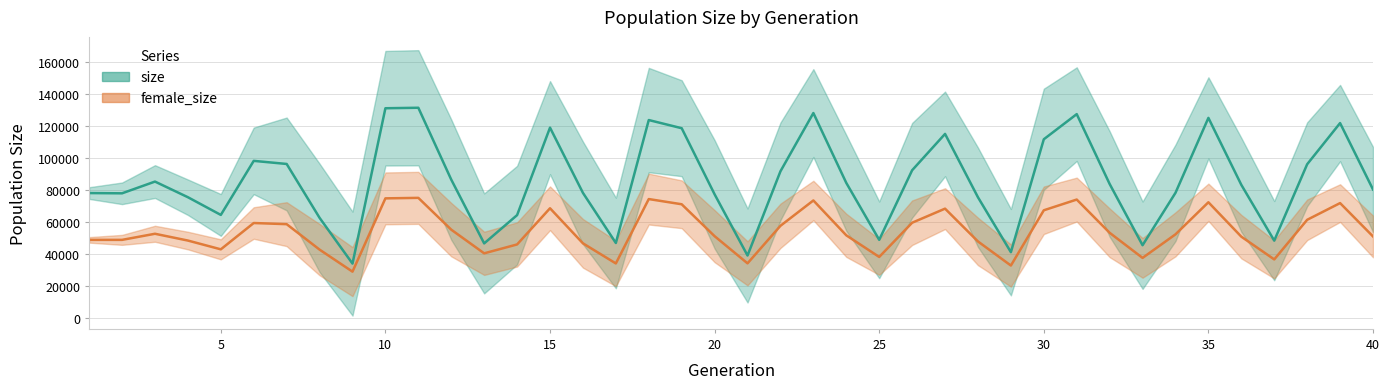

What are all the series names shown in the legend?

size, female_size